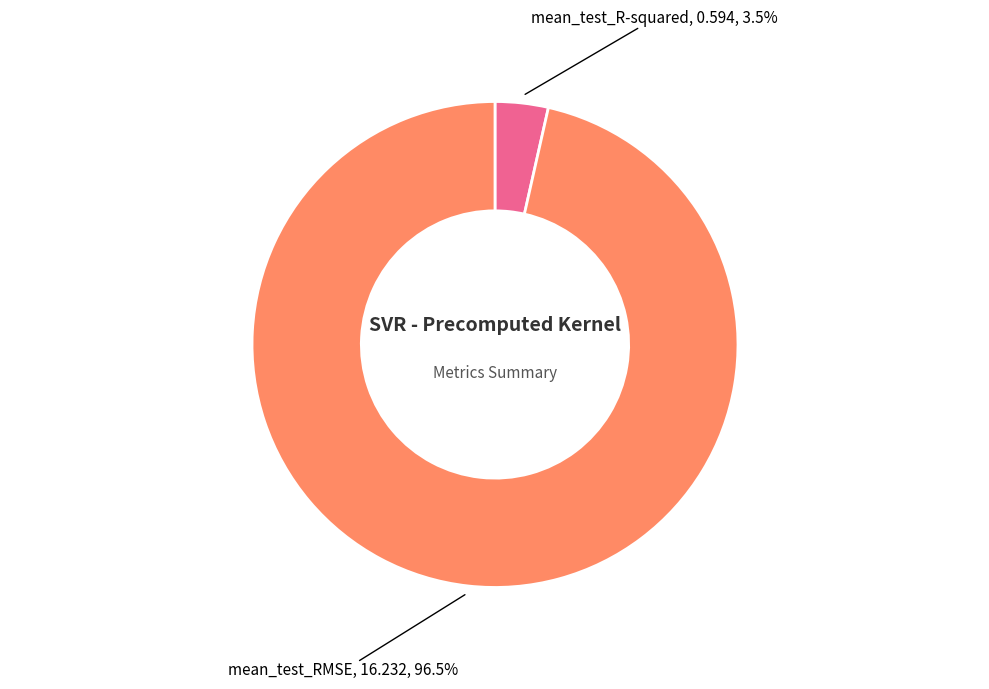

To the nearest percent, what is the average slice percentage?

50%